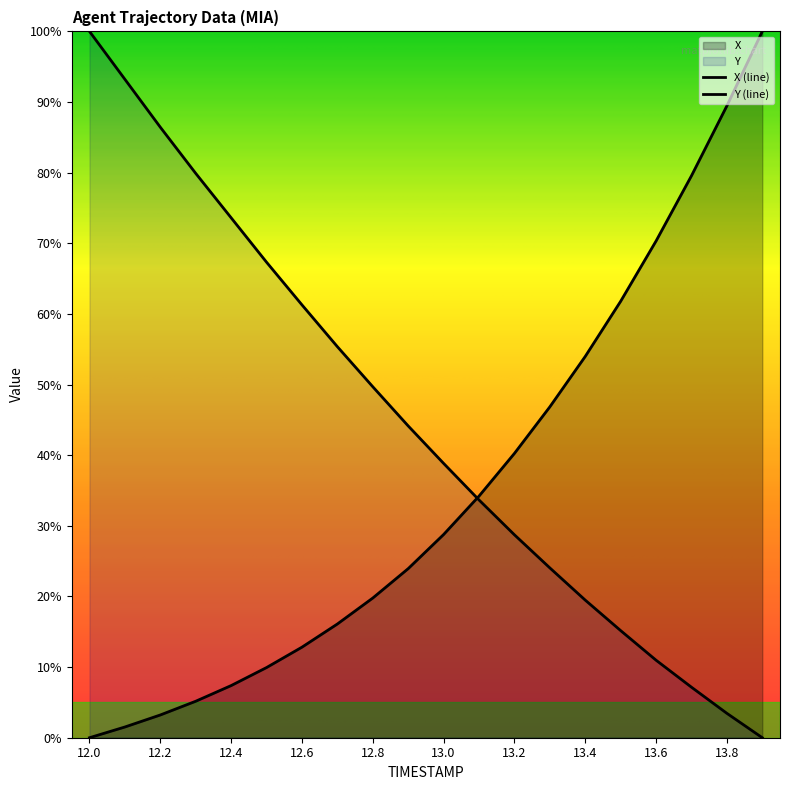

What is the label of the 4th point from the right?

13.6